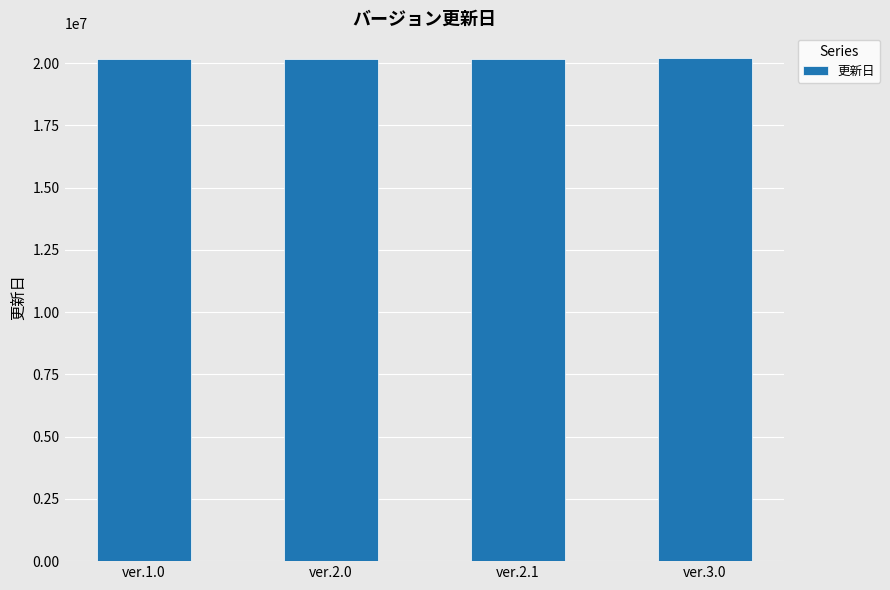

What is the change in value from ver.2.0 to ver.2.1?

+802